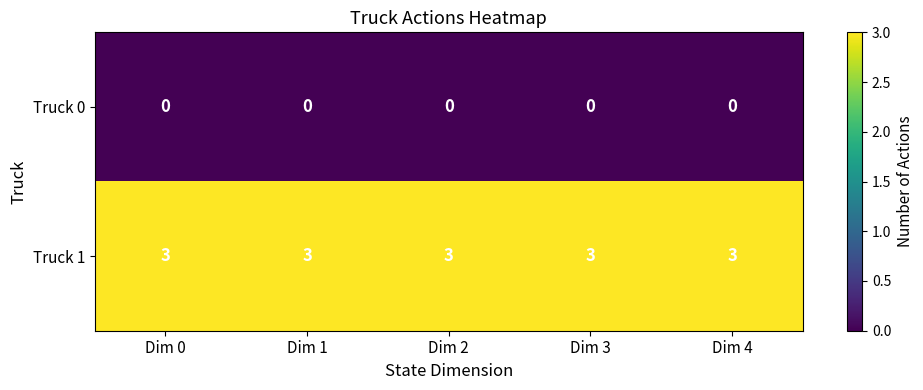

What is the spread (max minus min) of values at Dim 1?

3